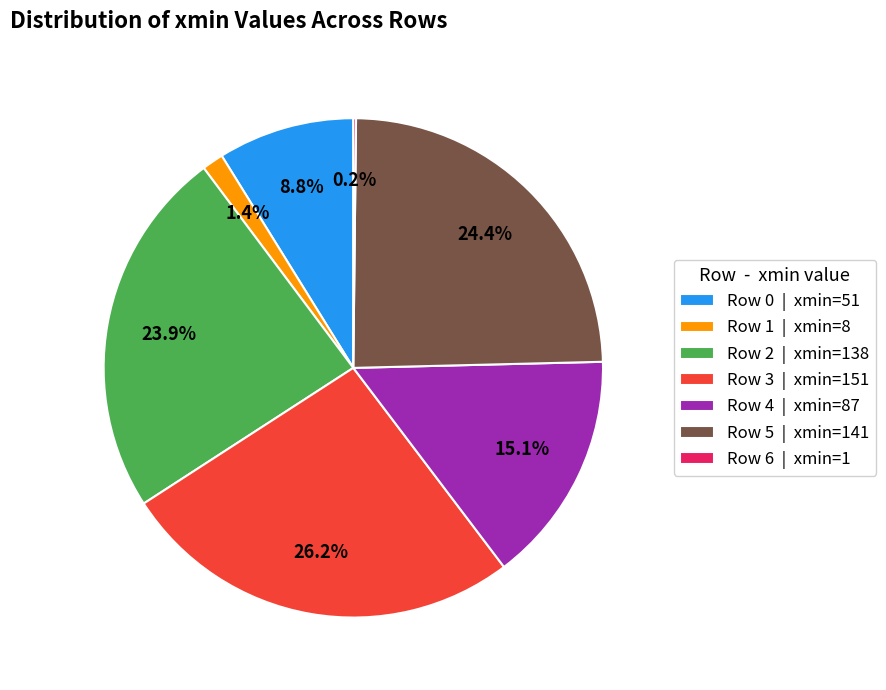

What is the largest slice in the pie chart?

Row 3